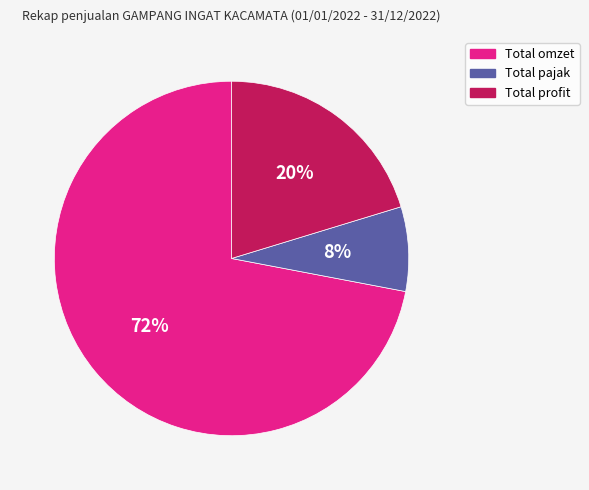

What percentage is the Total pajak slice, to the nearest percent?

8%